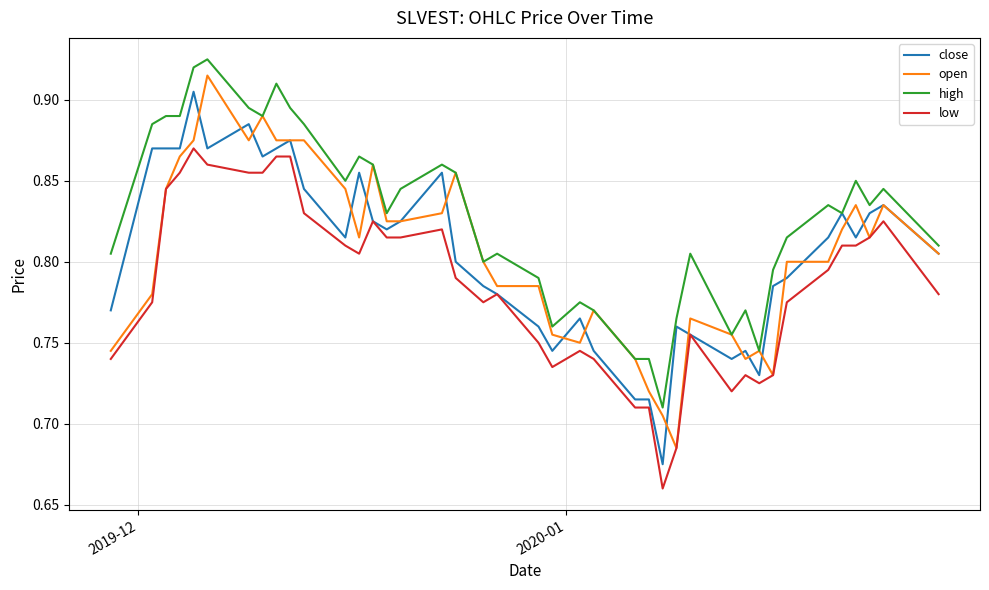

True or false: low and high intersect in this chart.

False